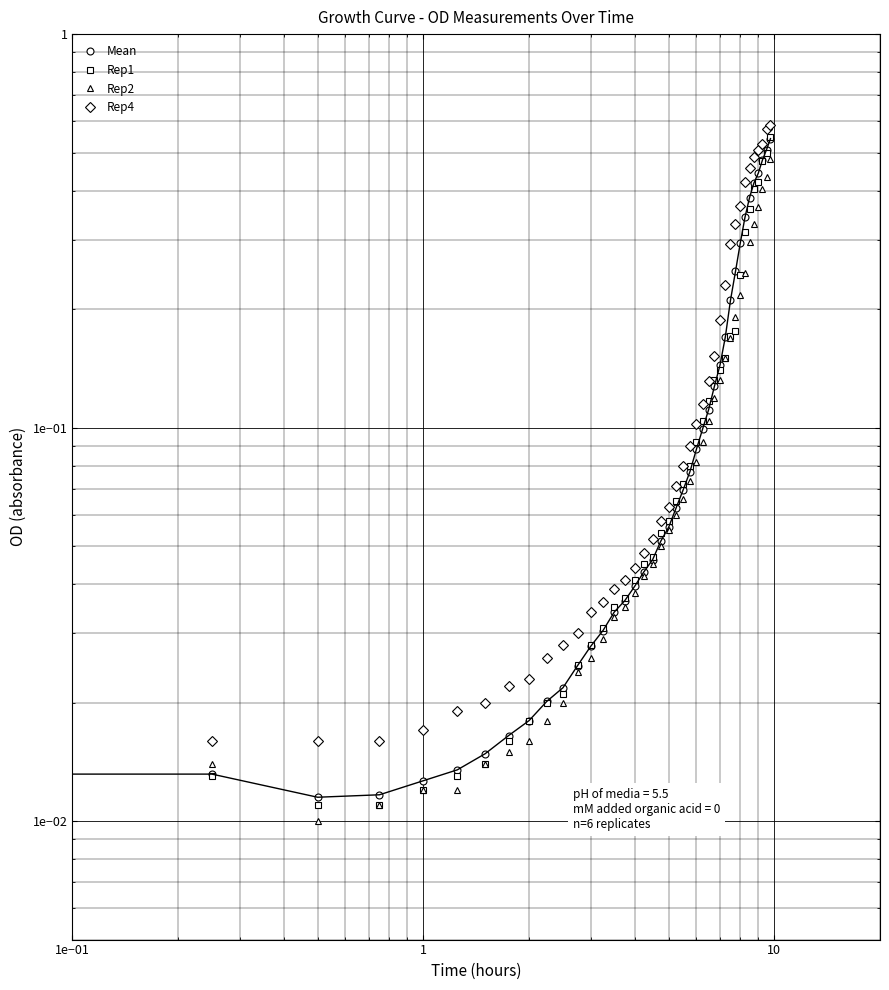

Is this an area chart (filled region under the line)?

No